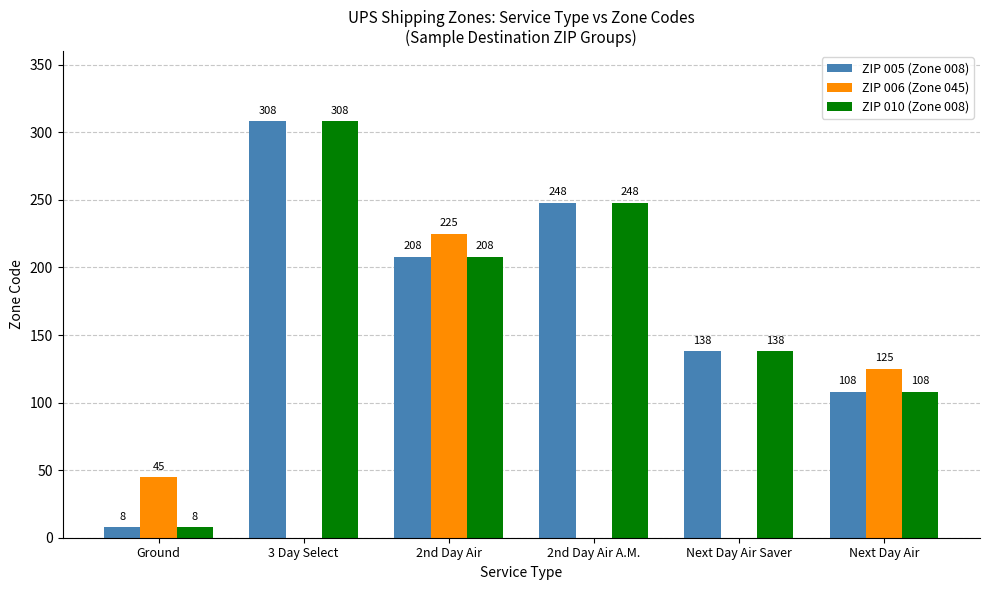

The ZIP 005 (Zone 008) series shows 8 at Ground. True or false?

True